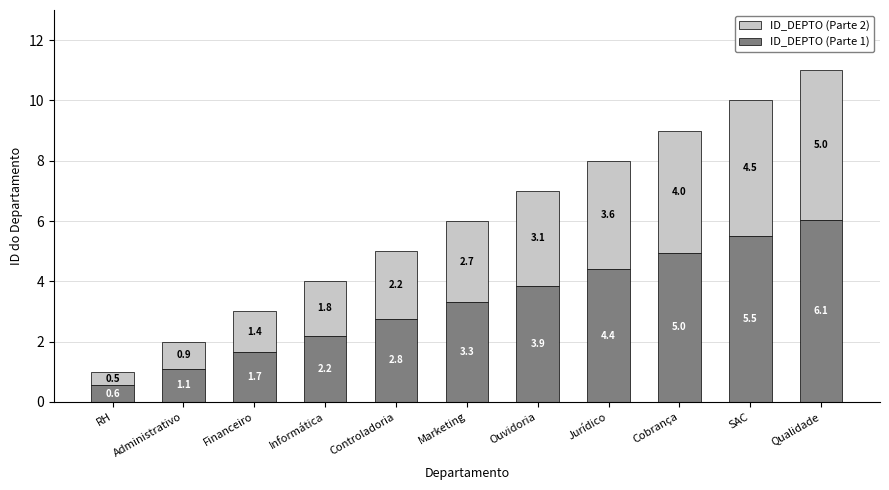

Reading right to left, transcribe the values for ID_DEPTO (Parte 1).

6.1	5.5	5.0	4.4	3.9	3.3	2.8	2.2	1.7	1.1	0.6